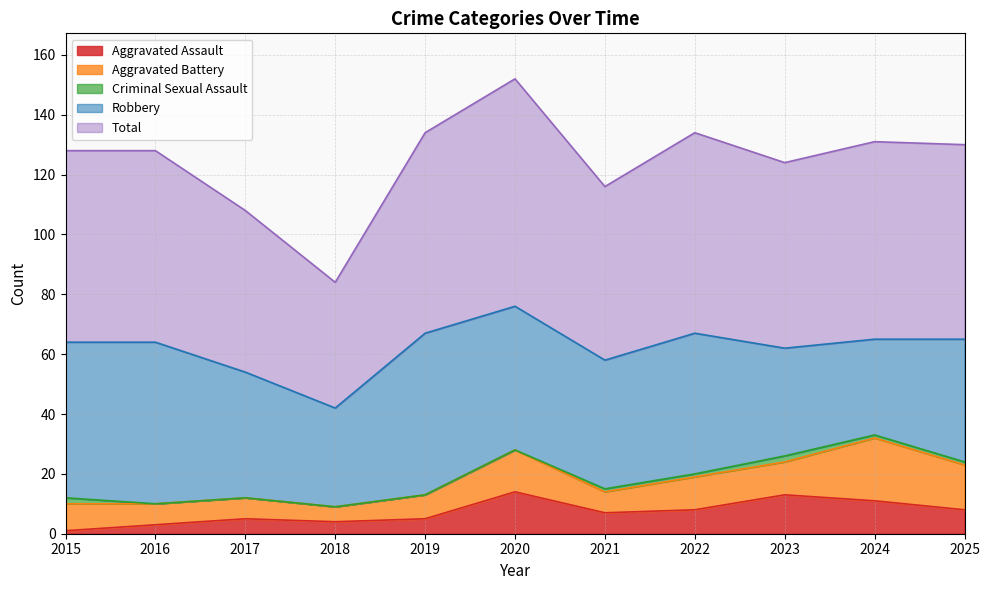

True or false: Robbery and Total intersect in this chart.

False